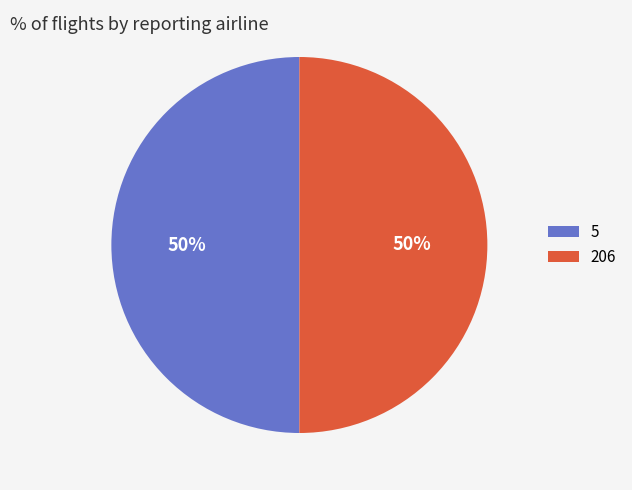

To the nearest percent, what percentage of the pie is 5?

50%